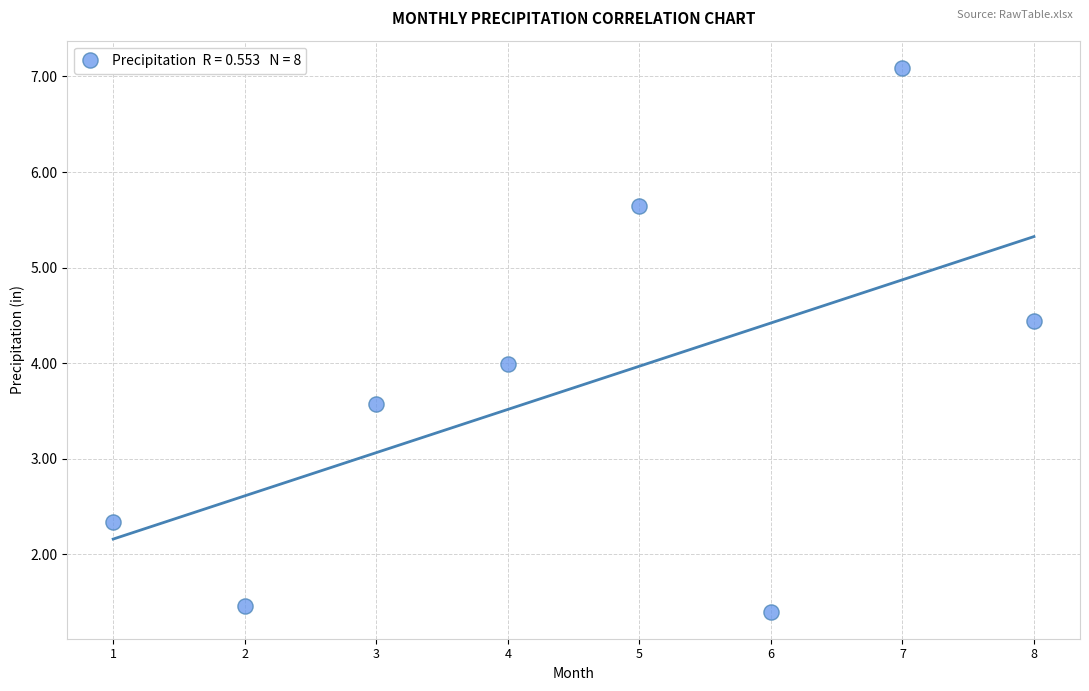

What is the range of Y values (max minus min)?

5.7